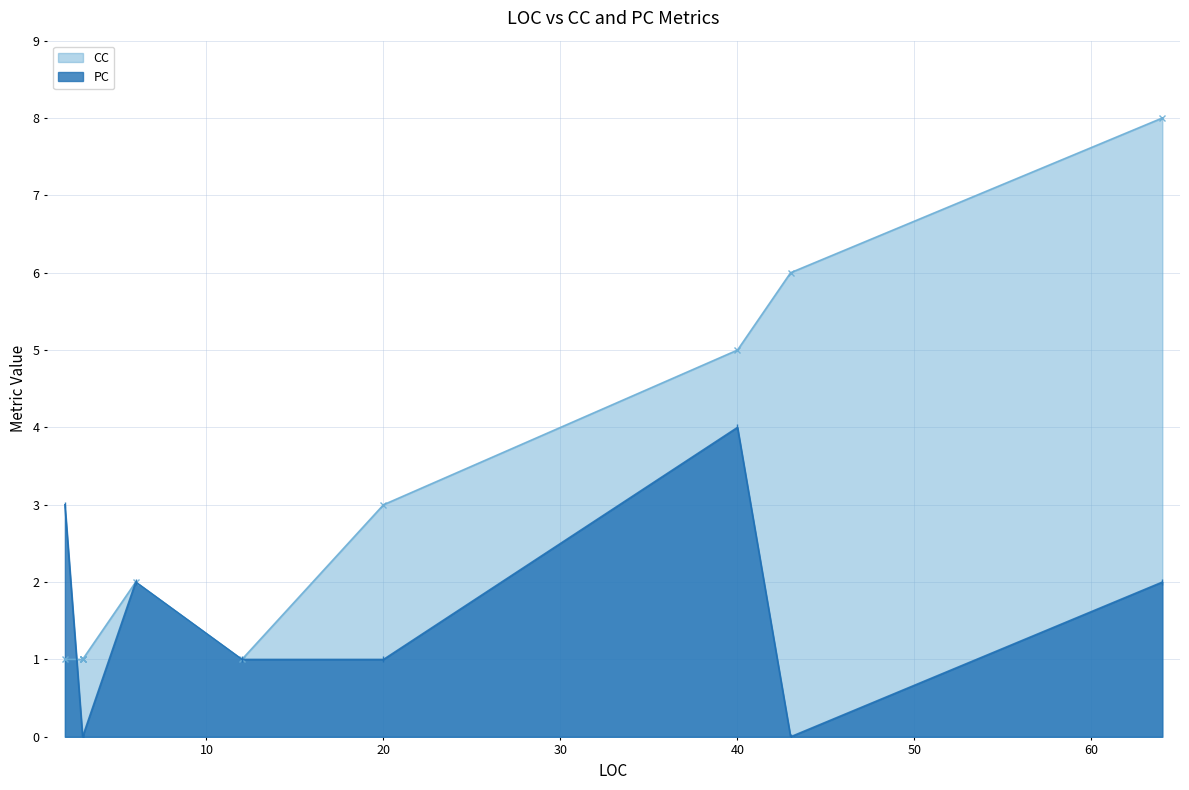

How many times do PC and CC cross each other?

2